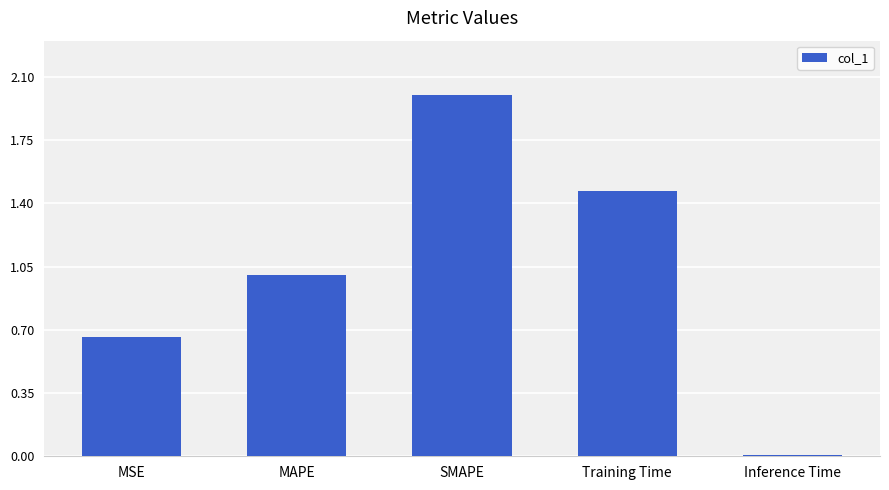

List the labels in order of value, smallest first.

Inference Time, MSE, MAPE, Training Time, SMAPE